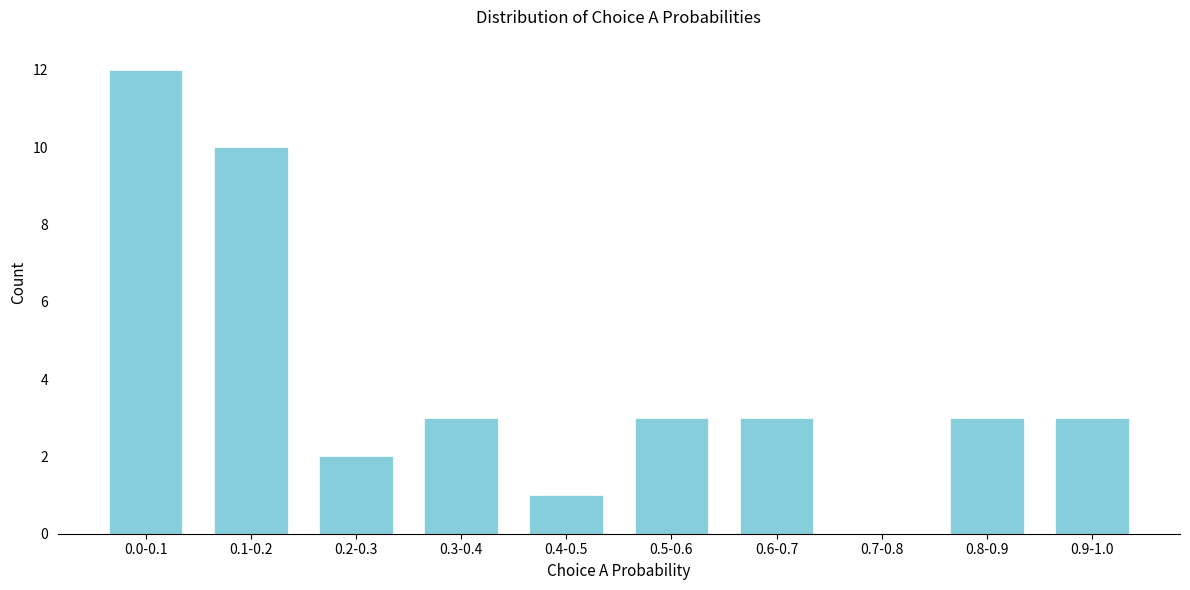

Reading right to left, extract all data points from this chart.

0.9-1.0=3	0.8-0.9=3	0.7-0.8=0	0.6-0.7=3	0.5-0.6=3	0.4-0.5=1	0.3-0.4=3	0.2-0.3=2	0.1-0.2=10	0.0-0.1=12